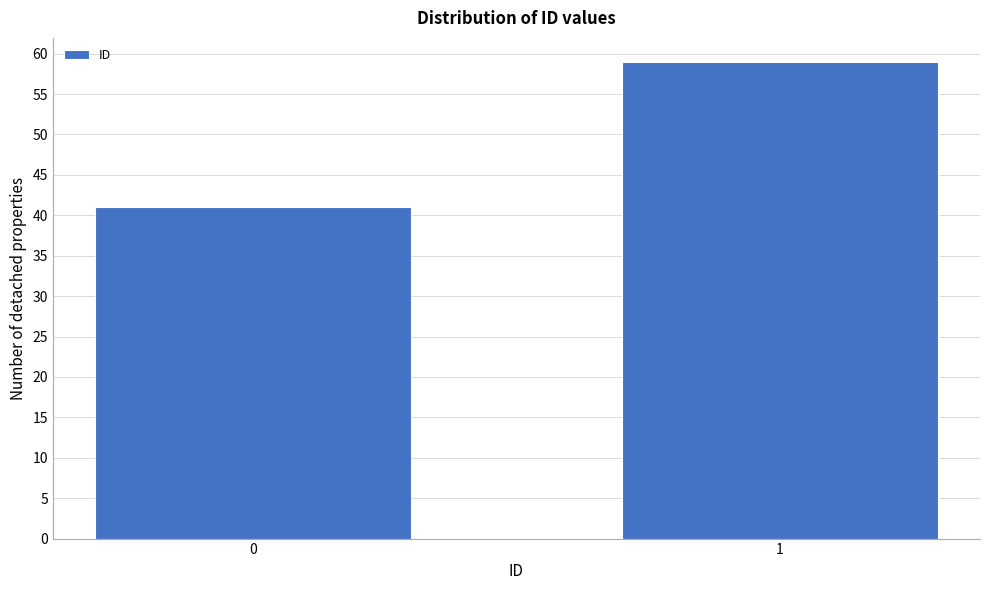

Reading right to left, list all the values displayed in this chart.

1=59	0=41